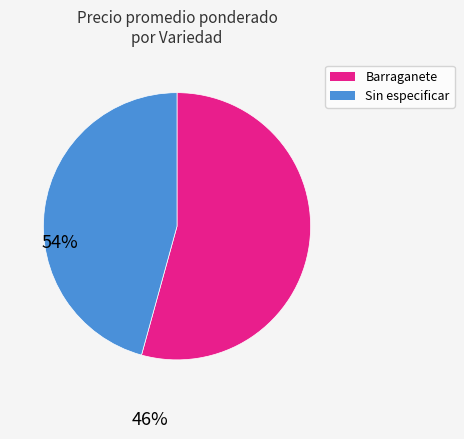

What is the ratio of the value at Sin especificar to the value at Barraganete?

0.8